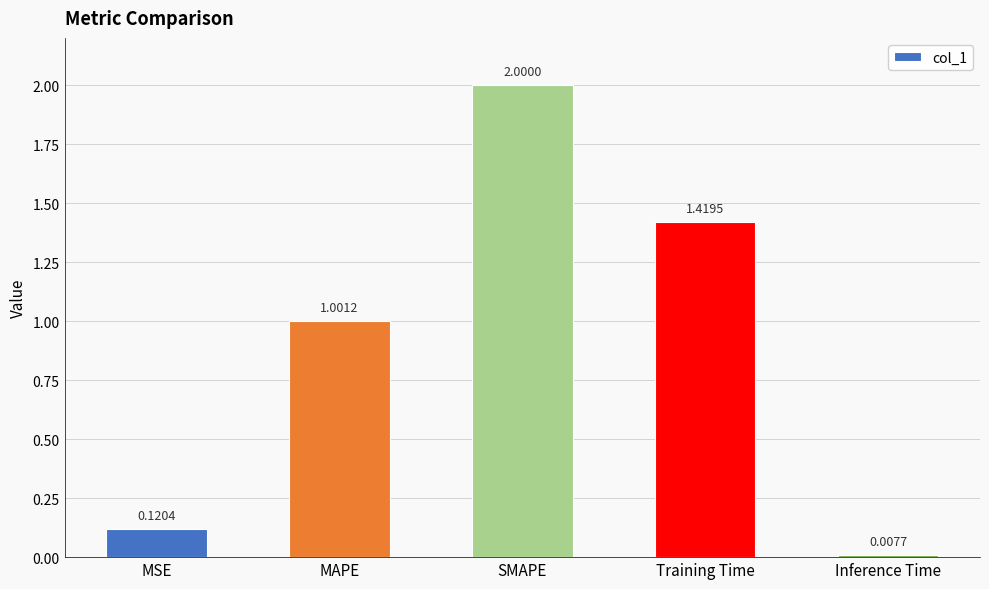

Are the bars grouped side by side (vs. stacked)?

No